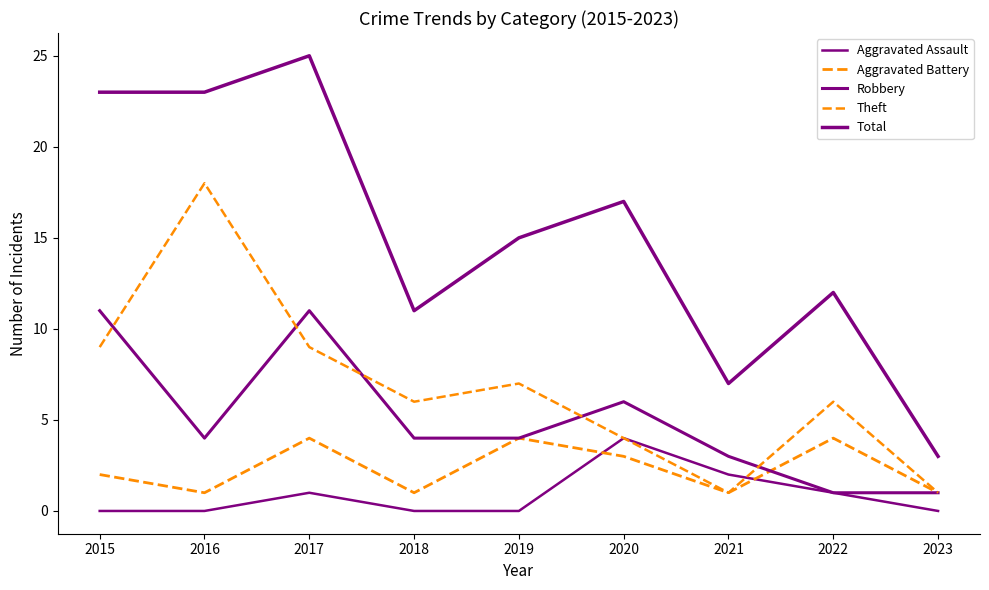

What is the difference between the maximum and minimum values in the Aggravated Battery series?

3